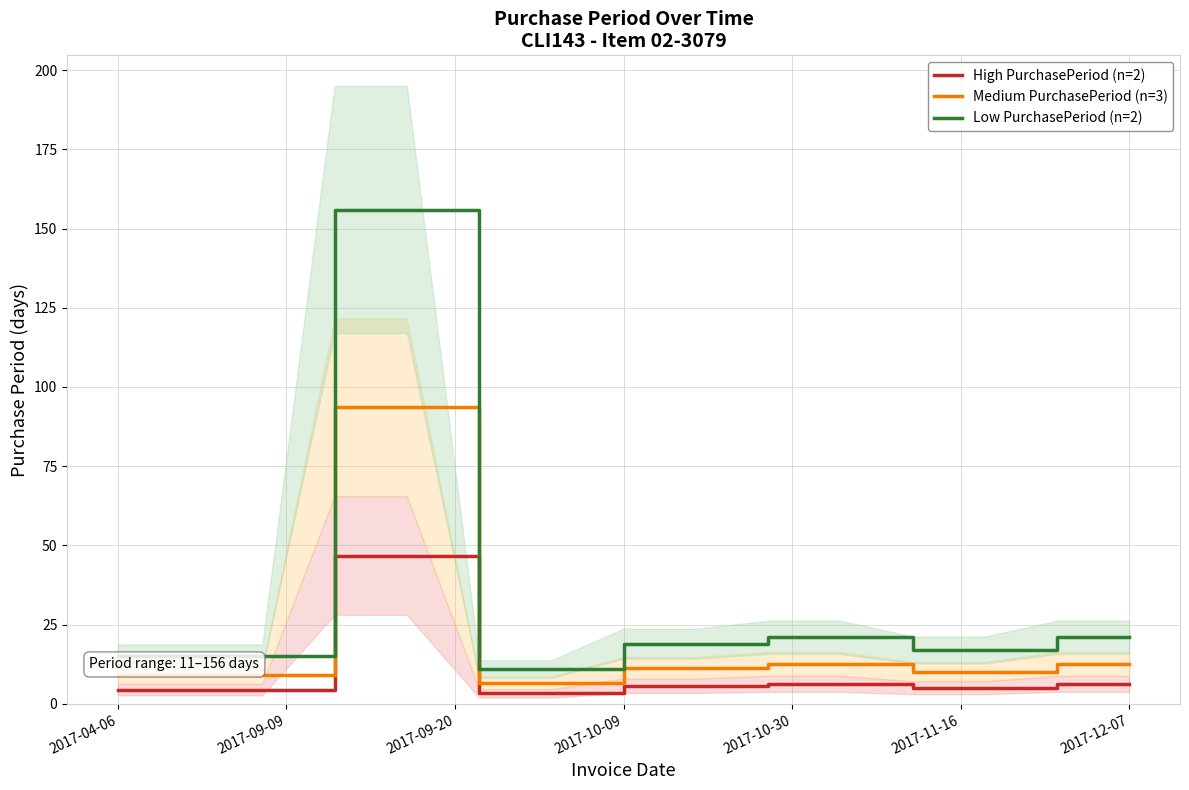

The value of Low PurchasePeriod (n=2) at 2017-12-07 is 21.0. True or false?

True